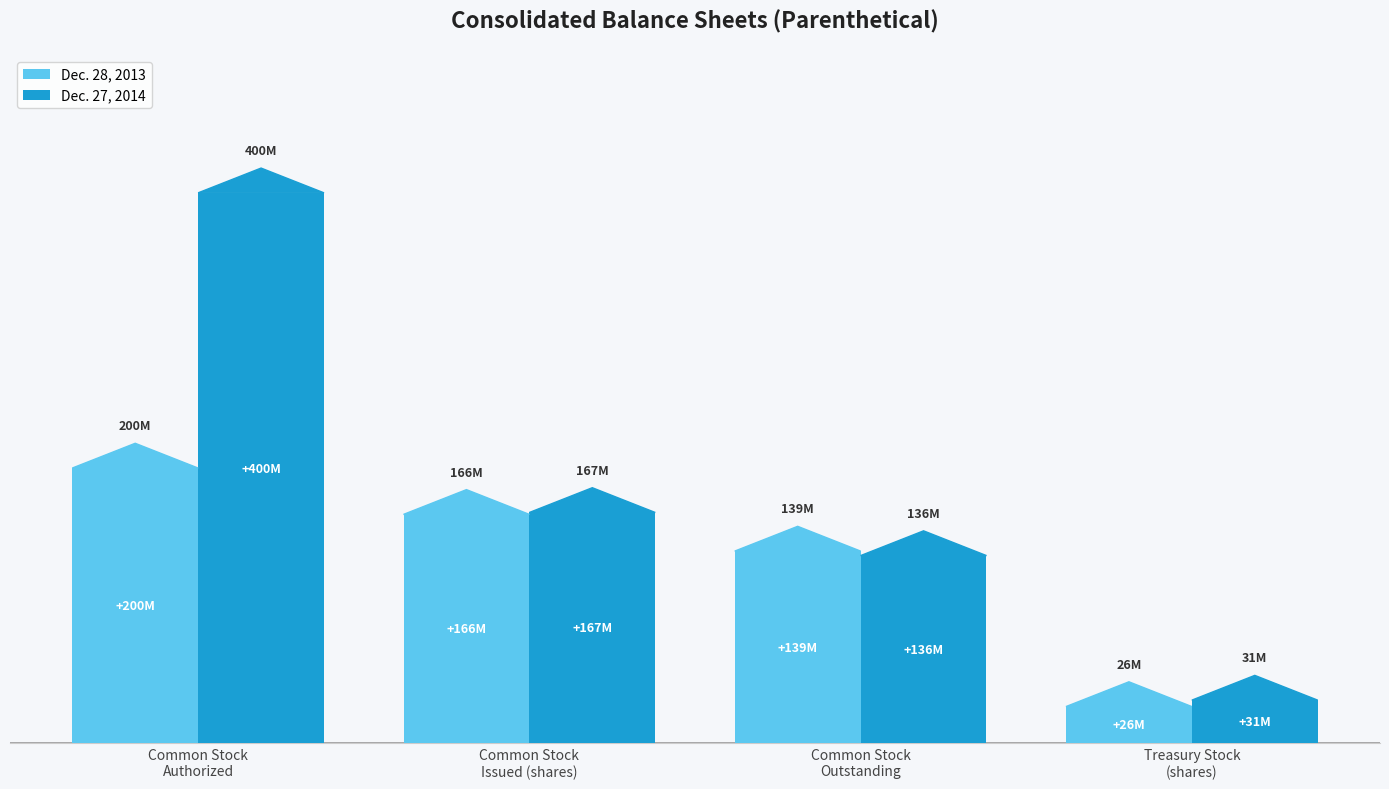

What is the spread (max minus min) of values at Common Stock
Issued (shares)?

1392000